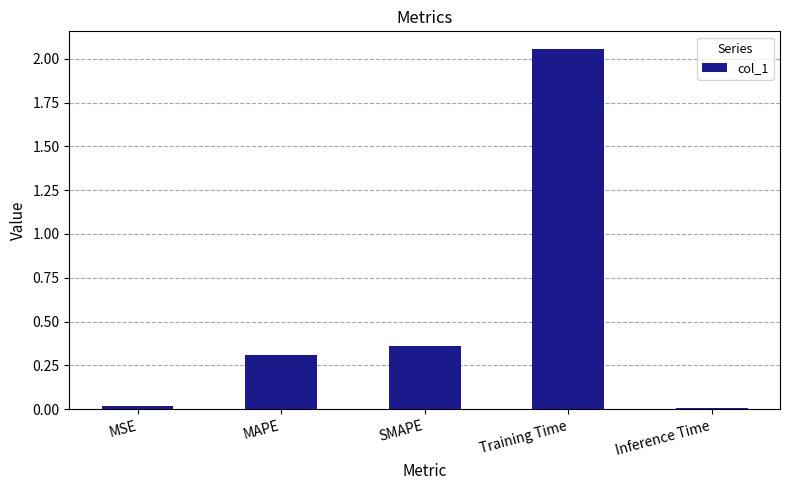

The value at Training Time is 2.9. True or false?

False